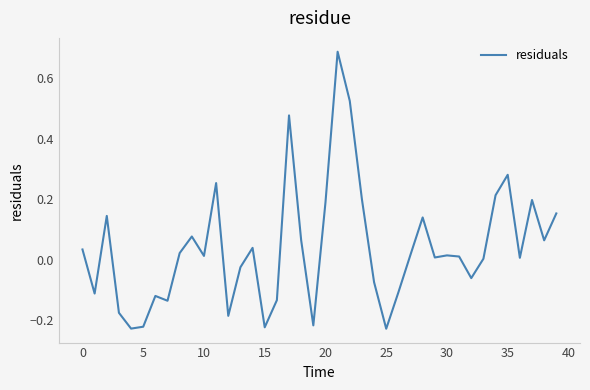

What is the difference between the maximum and minimum values?

0.9